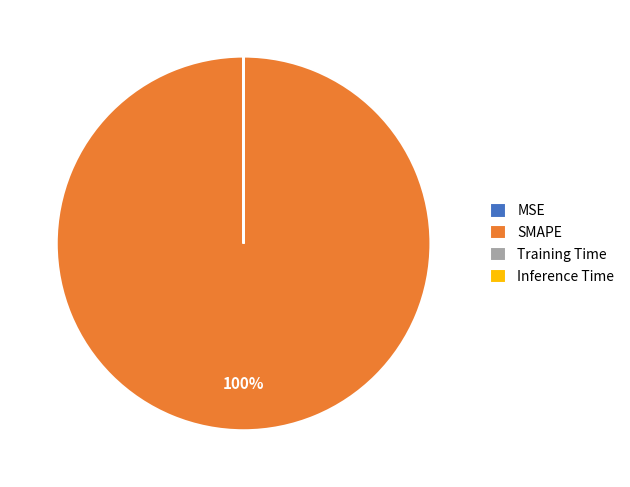

Which category has the biggest portion of the pie?

SMAPE